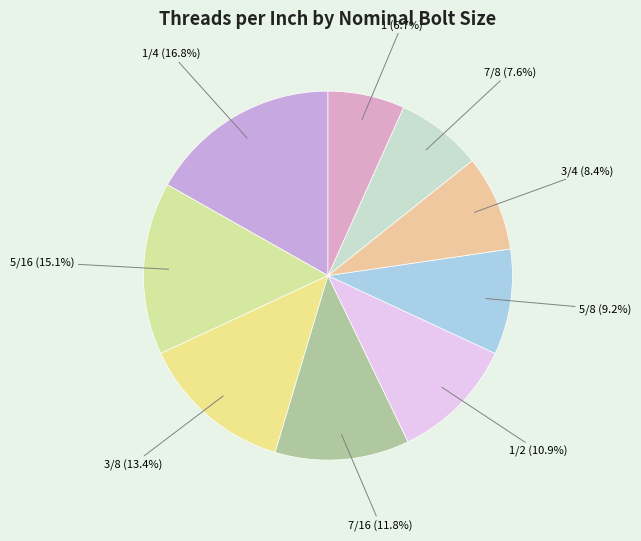

To the nearest percent, what is the difference between the 1/2 and 5/16 slice percentages?

4%